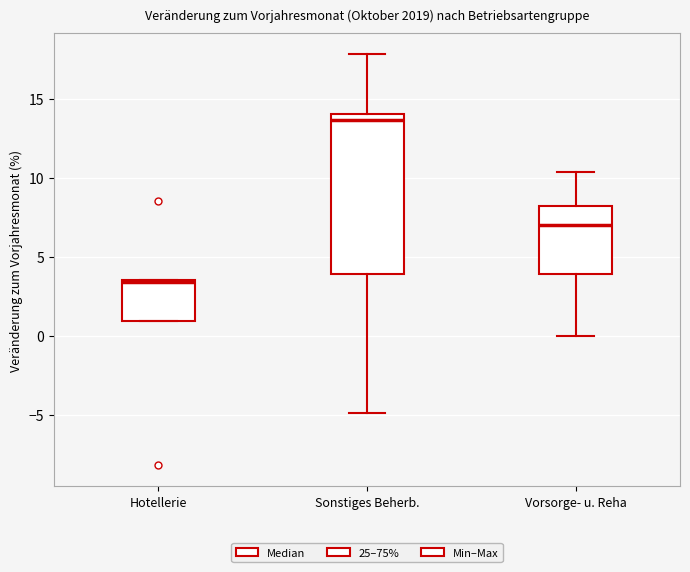

Which box is the tallest, from its lower edge to its upper edge?

Sonstiges Beherb.